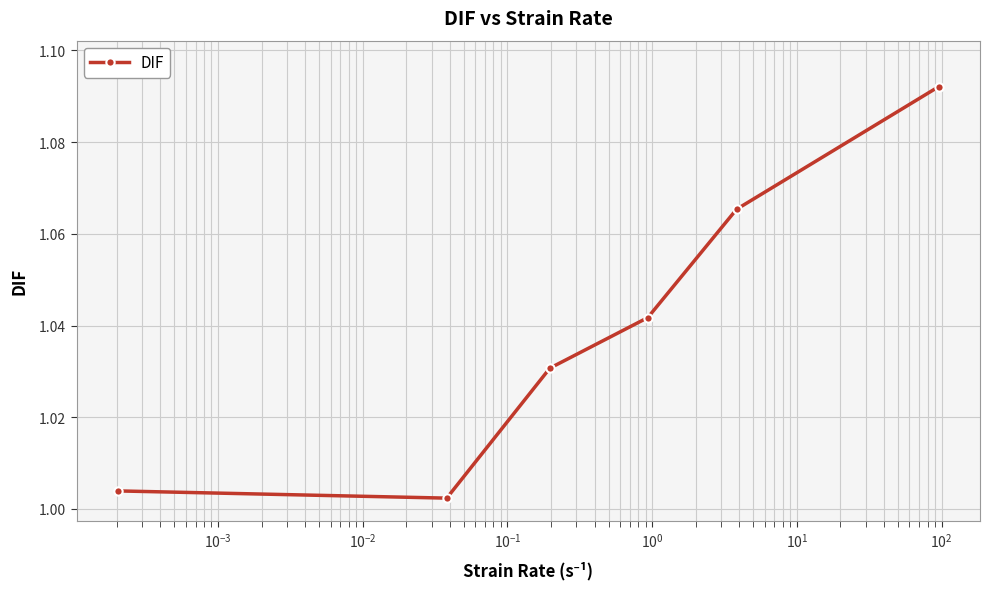

True or false: the data has more than 1 interior local peaks.

False